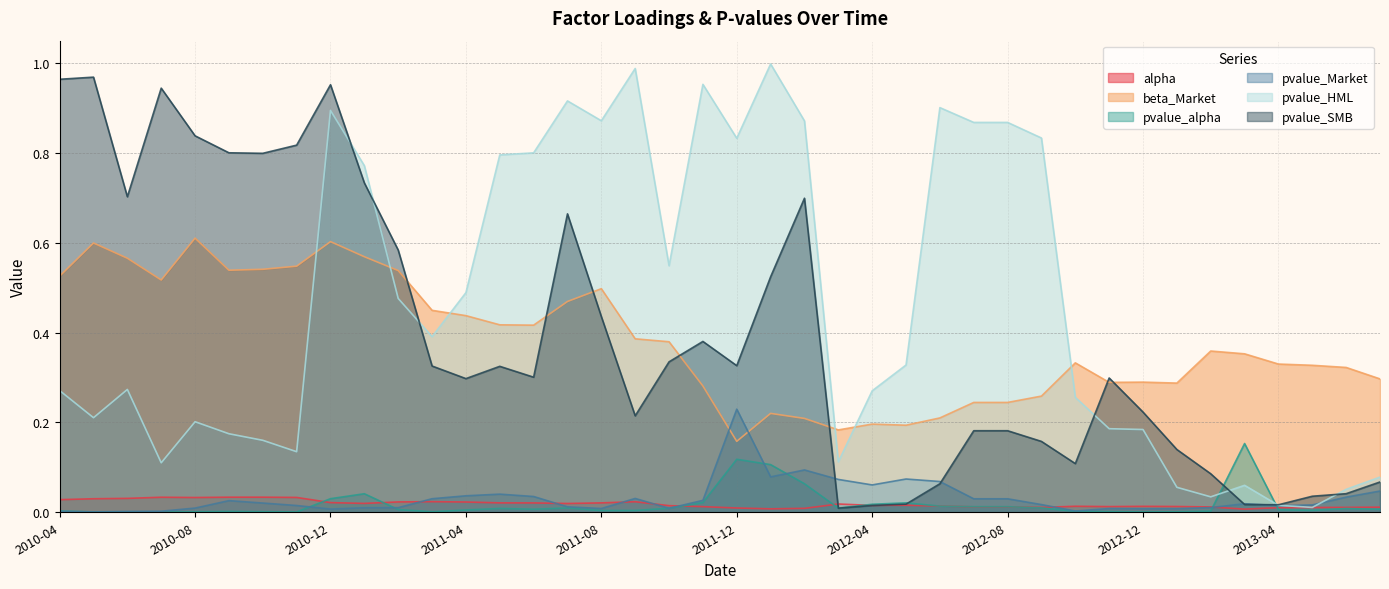

At which category does the chart reach its minimum across all series?

2010-07